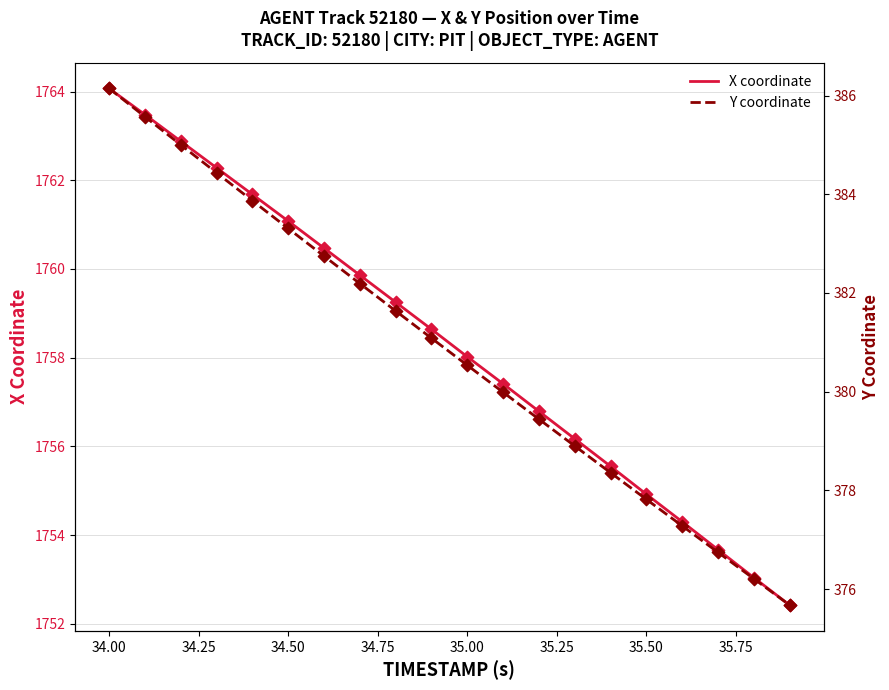

Which series has the widest spread of Y values?

X coordinate